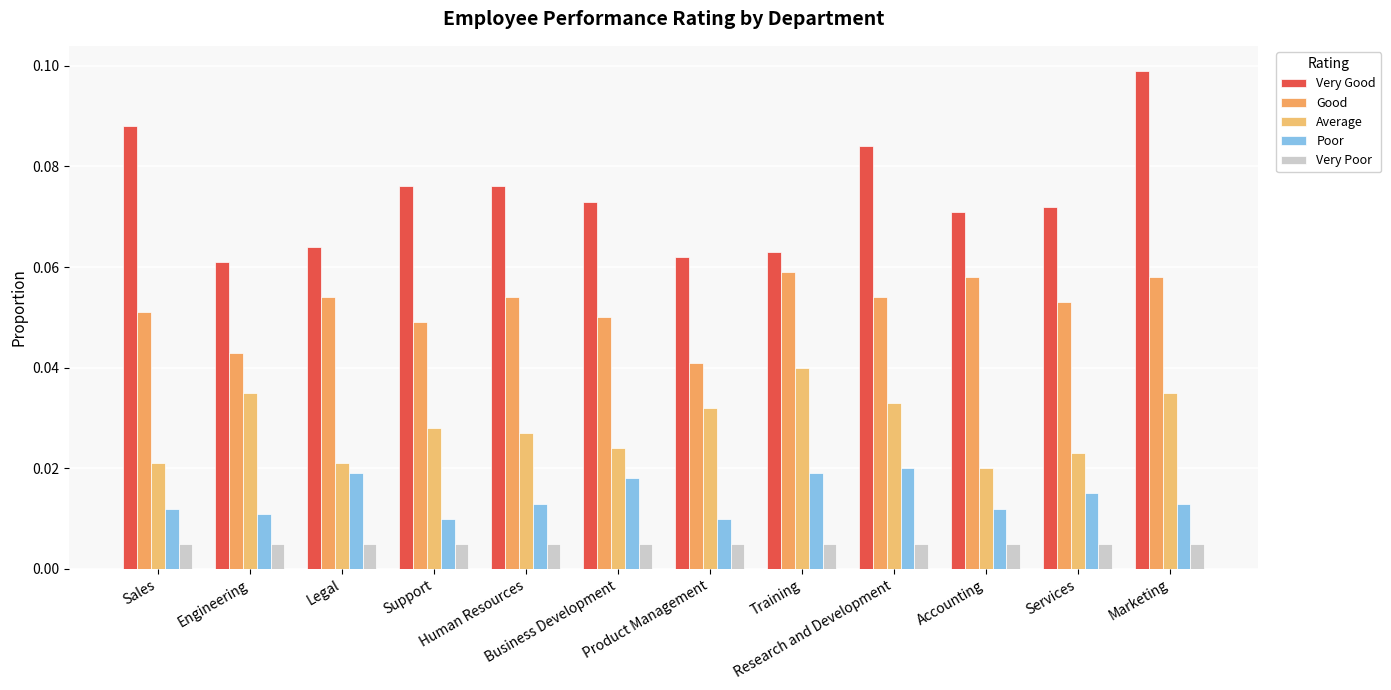

Reading left to right, transcribe all the data shown in this chart.

Very Good: Sales=0.1	Engineering=0.1	Legal=0.1	Support=0.1	Human Resources=0.1	Business Development=0.1	Product Management=0.1	Training=0.1	Research and Development=0.1	Accounting=0.1	Services=0.1	Marketing=0.1
Good: Sales=0.1	Engineering=0.0	Legal=0.1	Support=0.0	Human Resources=0.1	Business Development=0.1	Product Management=0.0	Training=0.1	Research and Development=0.1	Accounting=0.1	Services=0.1	Marketing=0.1
Average: Sales=0.0	Engineering=0.0	Legal=0.0	Support=0.0	Human Resources=0.0	Business Development=0.0	Product Management=0.0	Training=0.0	Research and Development=0.0	Accounting=0.0	Services=0.0	Marketing=0.0
Poor: Sales=0.0	Engineering=0.0	Legal=0.0	Support=0.0	Human Resources=0.0	Business Development=0.0	Product Management=0.0	Training=0.0	Research and Development=0.0	Accounting=0.0	Services=0.0	Marketing=0.0
Very Poor: Sales=0.0	Engineering=0.0	Legal=0.0	Support=0.0	Human Resources=0.0	Business Development=0.0	Product Management=0.0	Training=0.0	Research and Development=0.0	Accounting=0.0	Services=0.0	Marketing=0.0